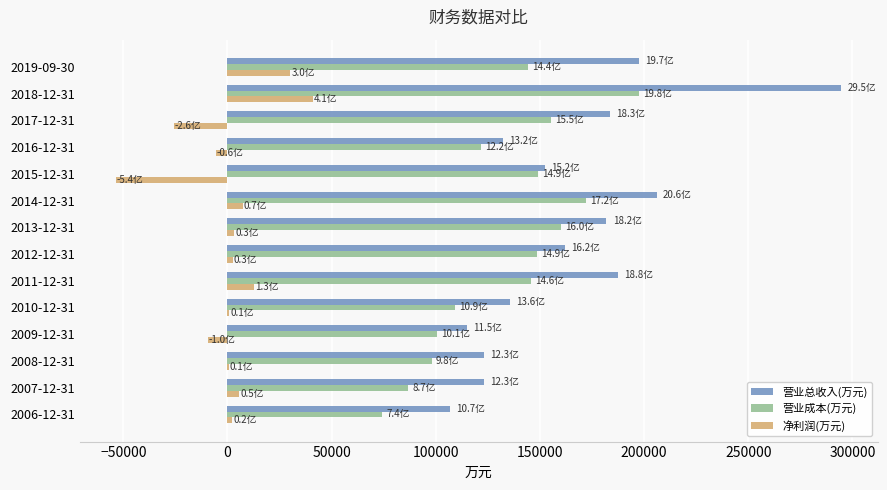

What are all the series names shown in the legend?

营业总收入(万元), 营业成本(万元), 净利润(万元)